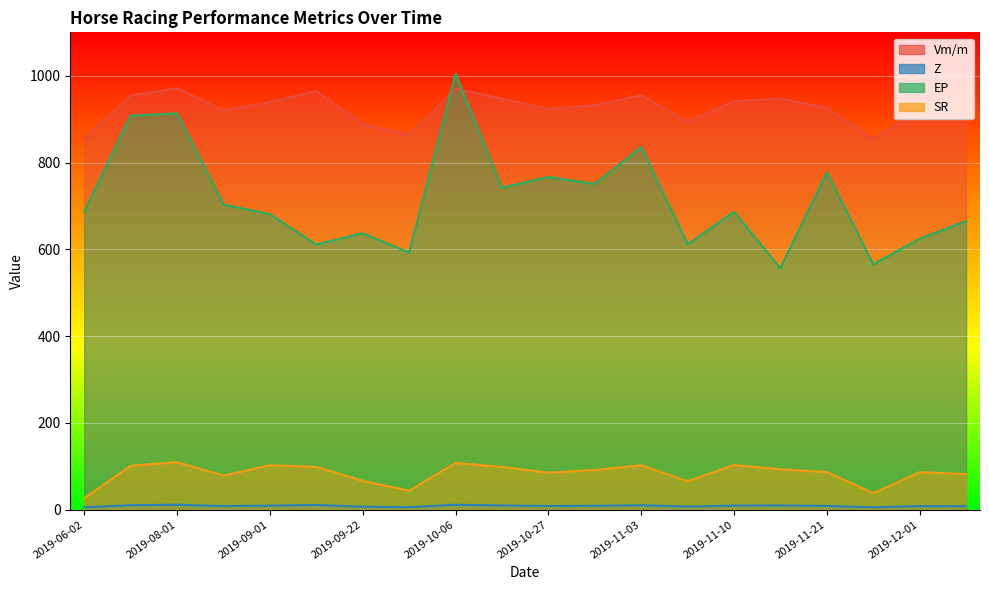

At which label does EP first exceed 686?

2019-06-02